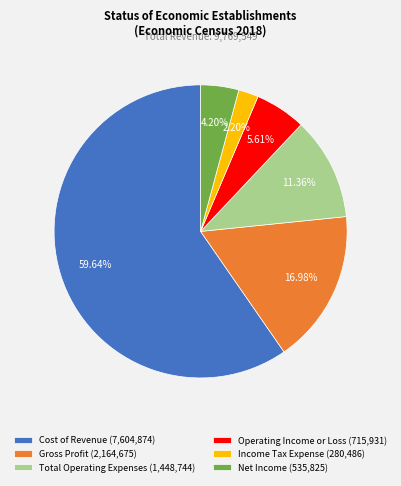

Does Cost of Revenue represent more than half of the total?

Yes